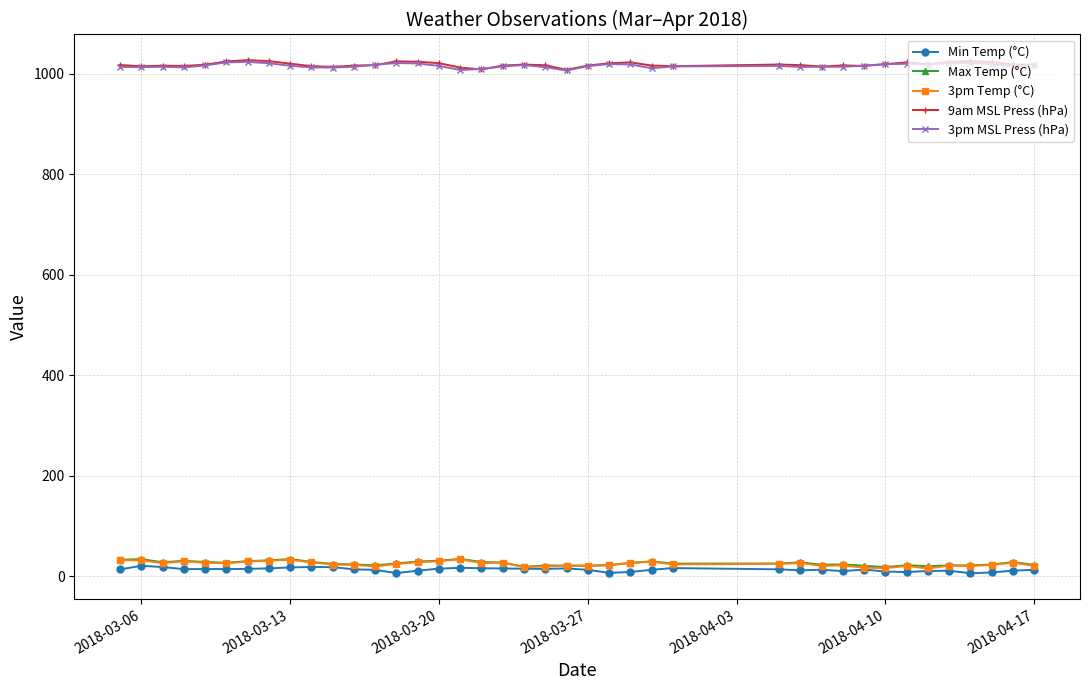

What are all the series names shown in the legend?

Min Temp (°C), Max Temp (°C), 3pm Temp (°C), 9am MSL Press (hPa), 3pm MSL Press (hPa)